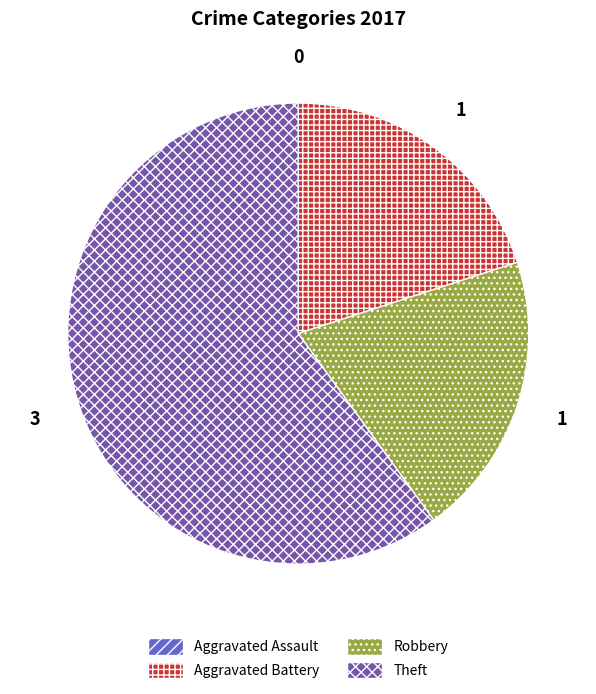

Is the sum of Theft and Robbery greater than half?

Yes